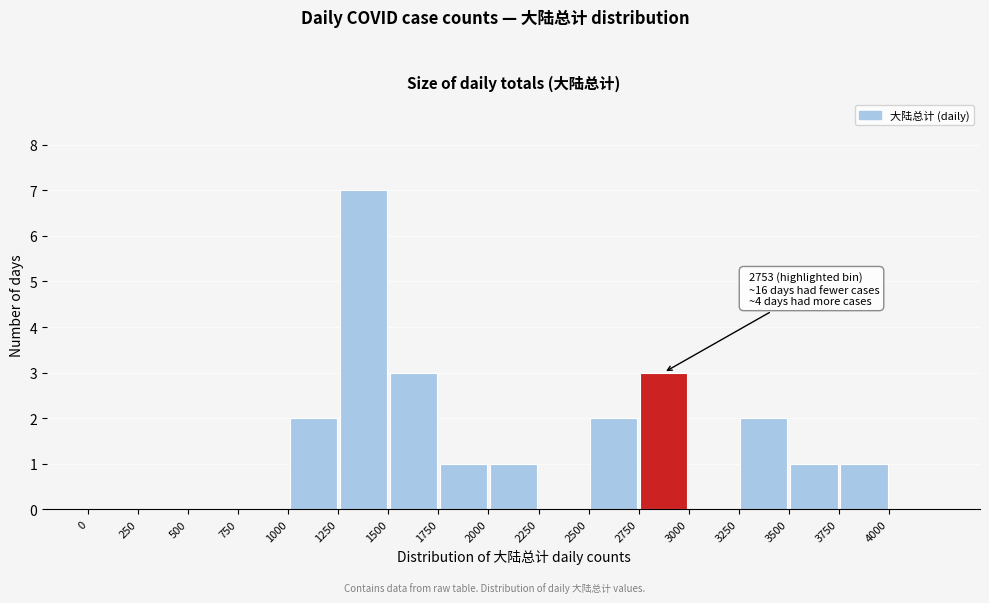

Over which range of the x-axis is the bar tallest?

1250 to 1500